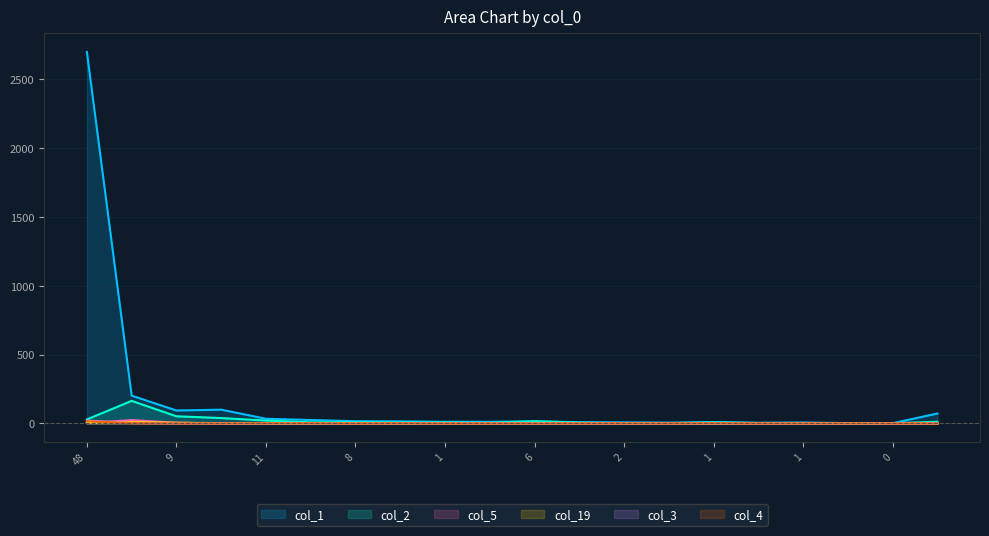

How many lines are shown in the chart?

6